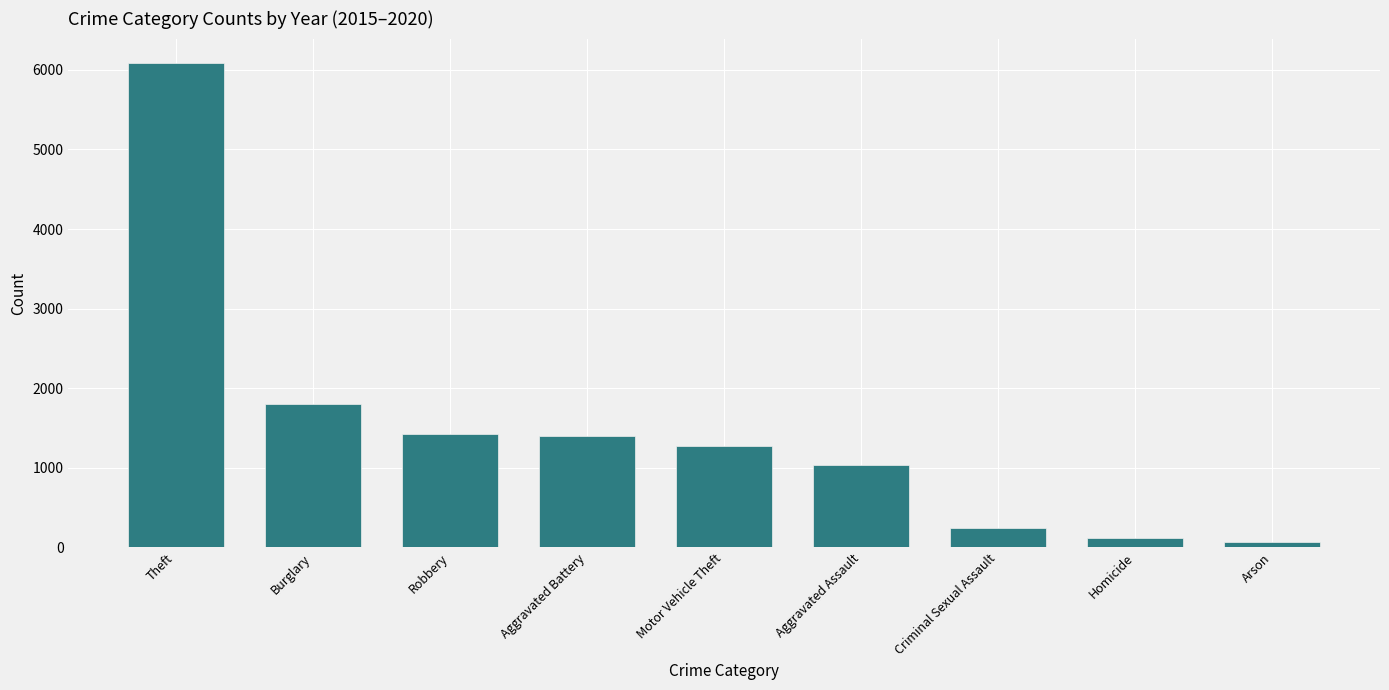

At which category does the chart reach its peak across all series?

Theft